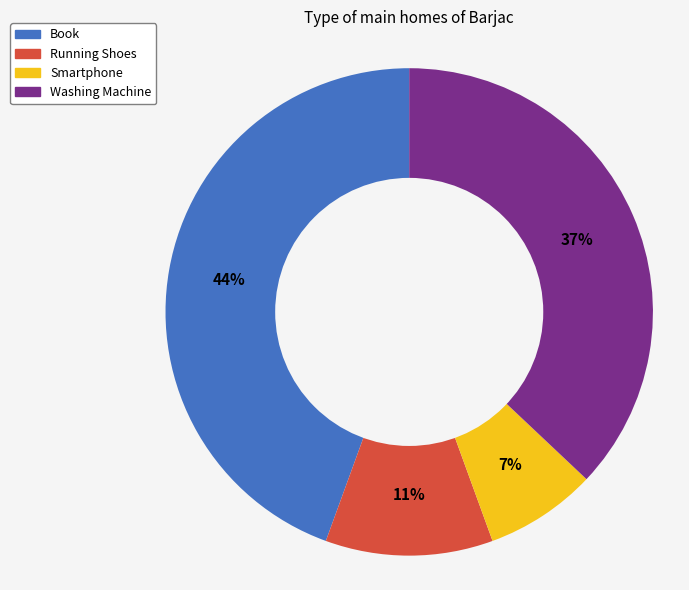

What is the smallest slice in the pie chart?

Smartphone